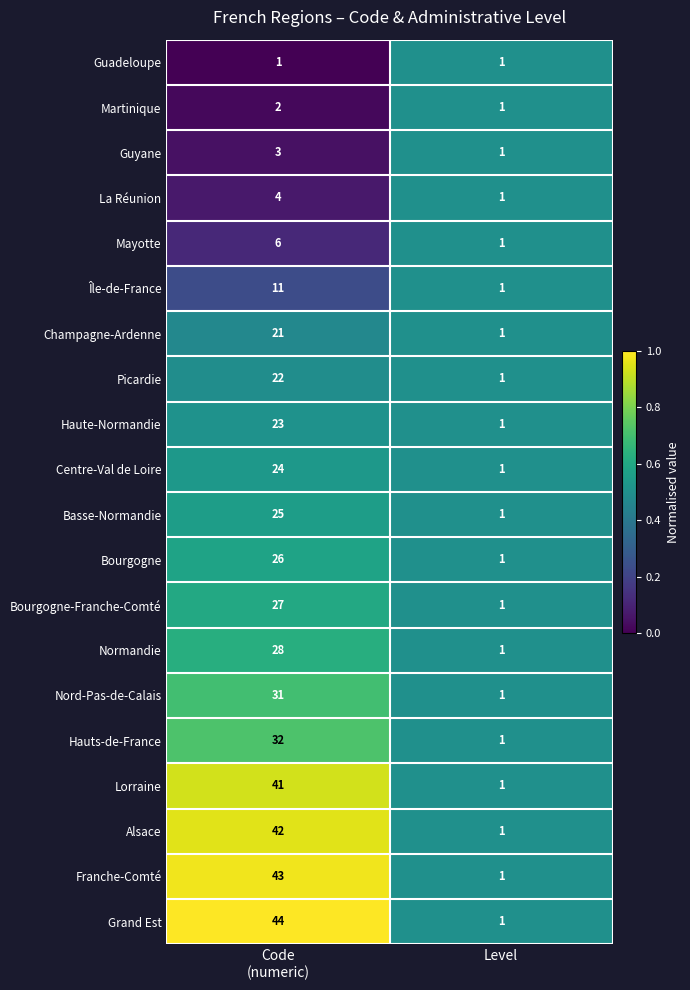

What is the highest value of the Hauts-de-France series?

32